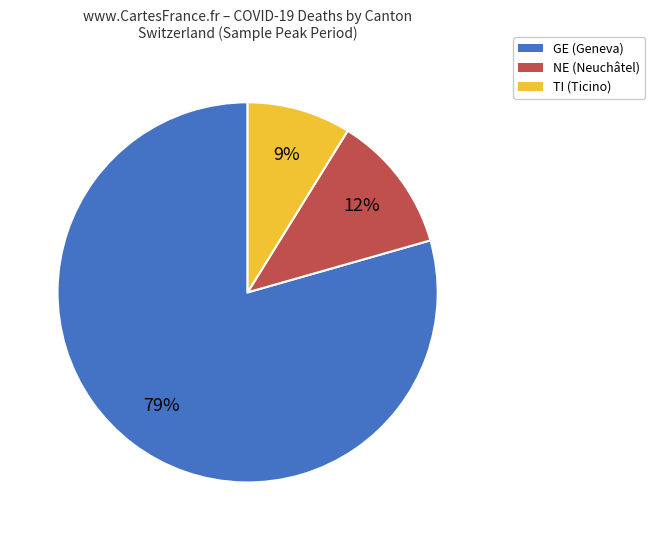

To the nearest percent, what is the average slice percentage?

33%